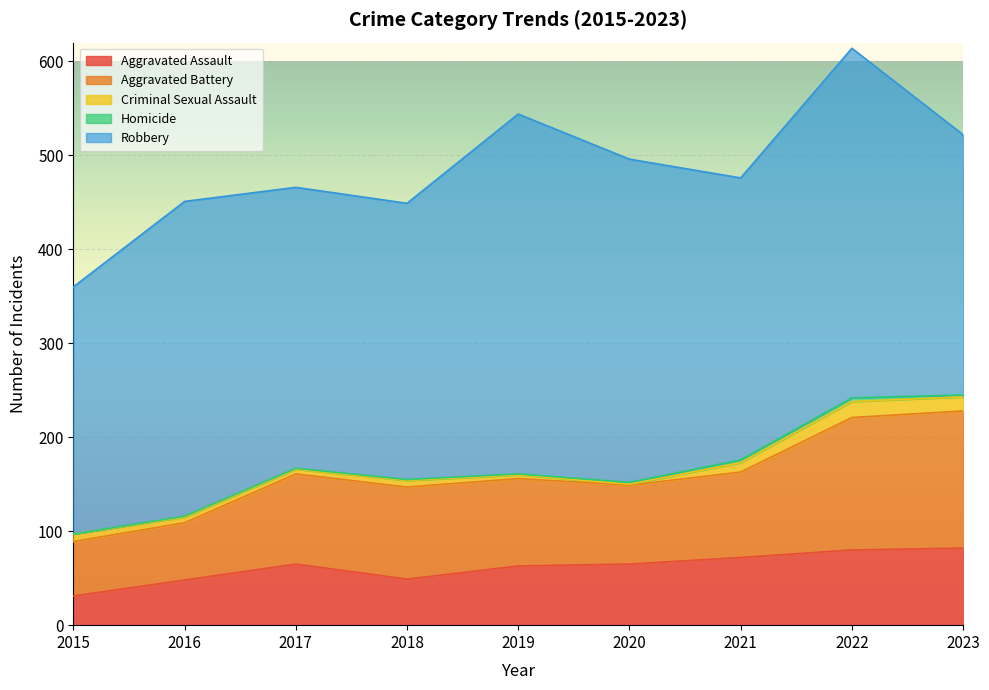

The value of Aggravated Assault at 2017 is 65. True or false?

True